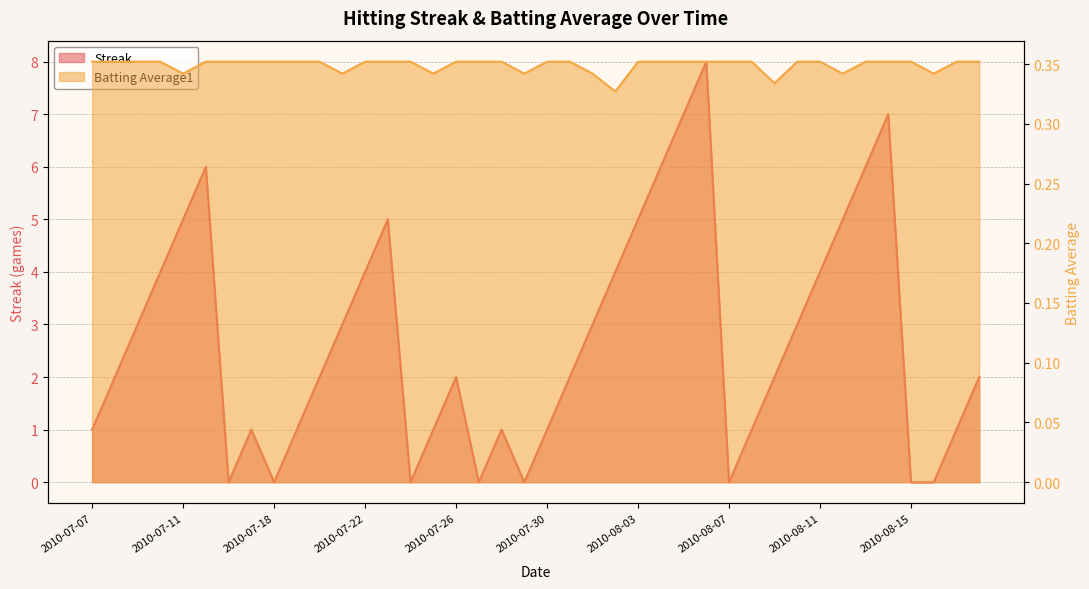

What is the approximate value of Batting Average1 at 2010-07-11?

0.3